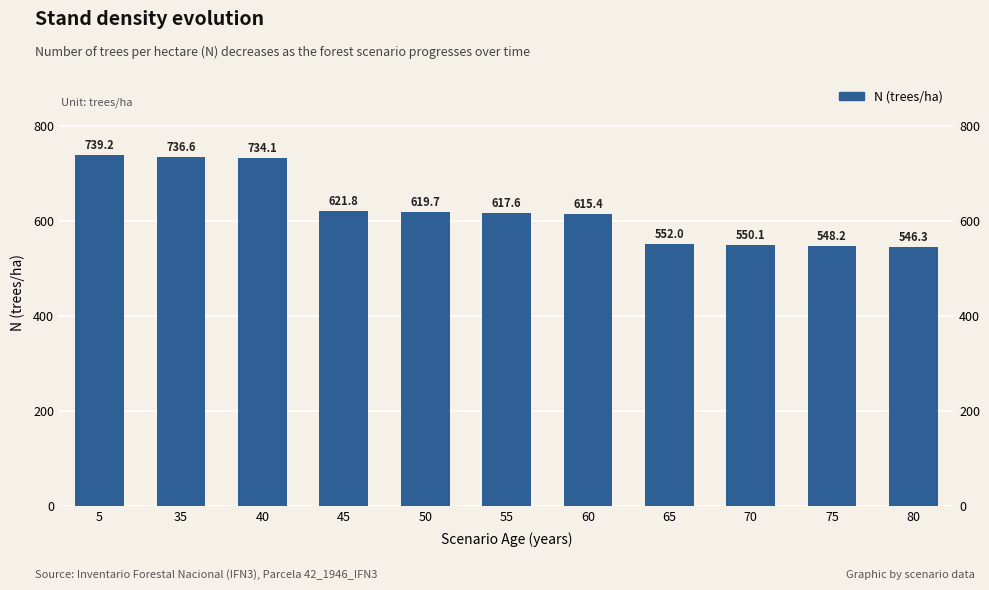

The chart shows a value of 952.1 at 55. True or false?

False